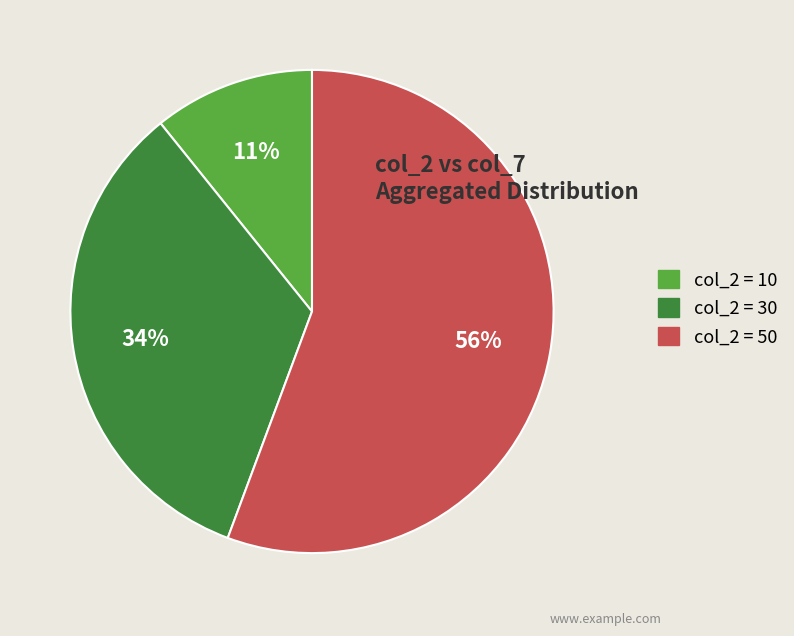

To the nearest percent, what is the average slice percentage?

33%